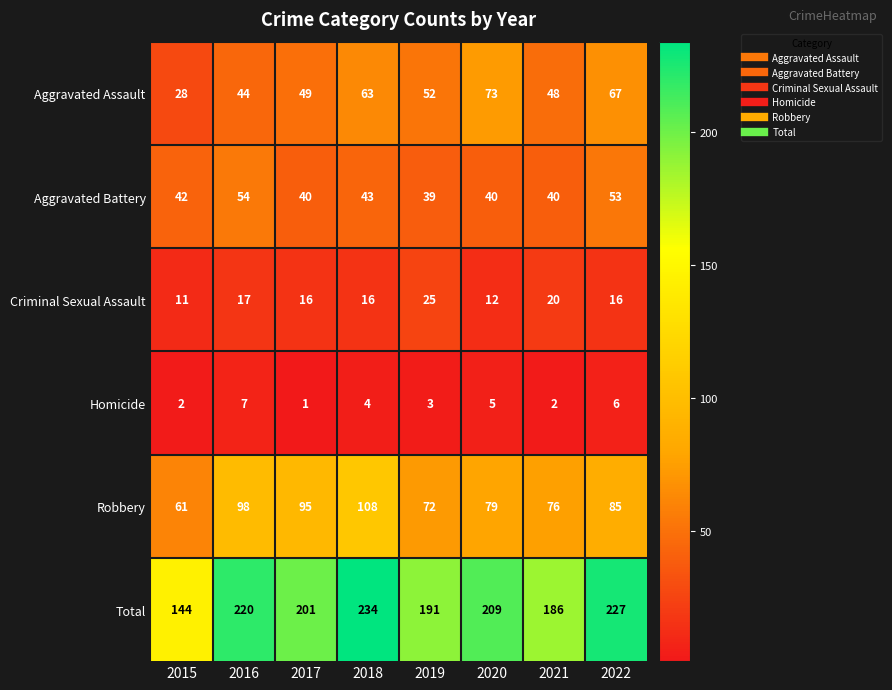

What is the maximum value for Aggravated Assault?

73